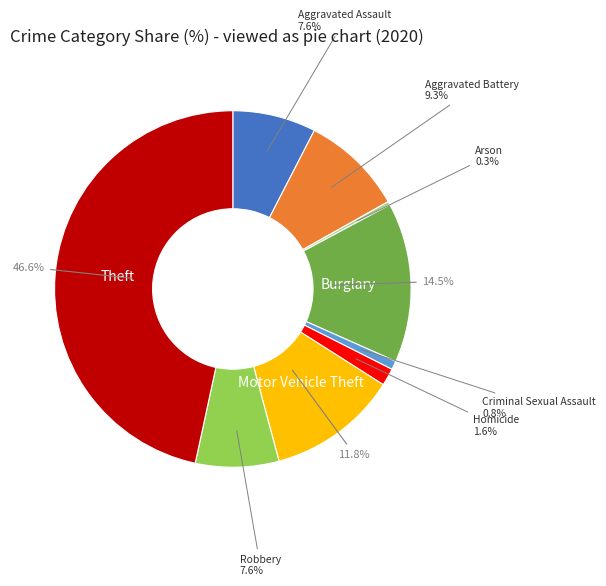

Combined, do Robbery and Criminal Sexual Assault account for over 50%?

No